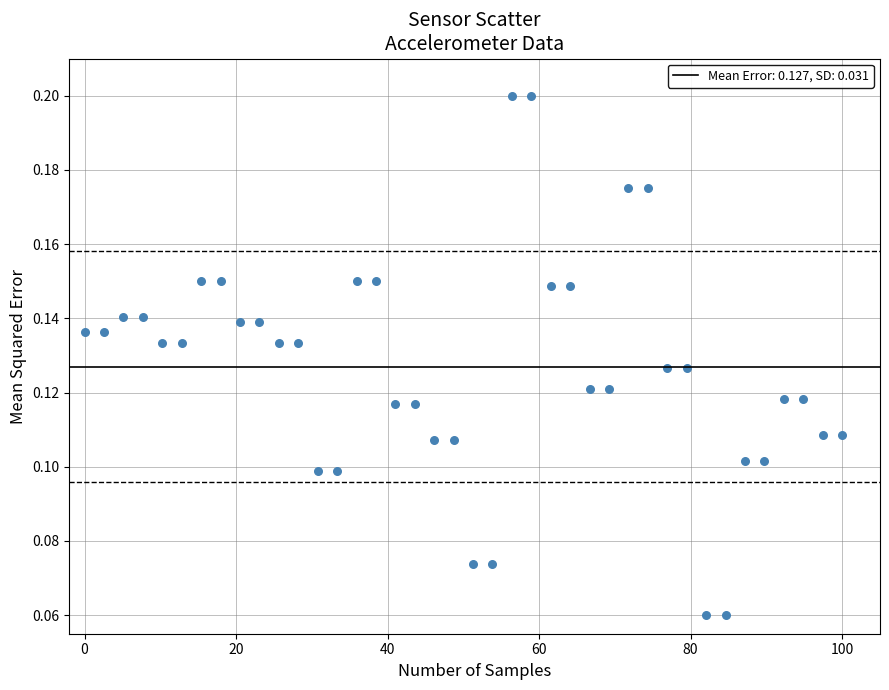

What is the range of X values (max minus min)?

100.0